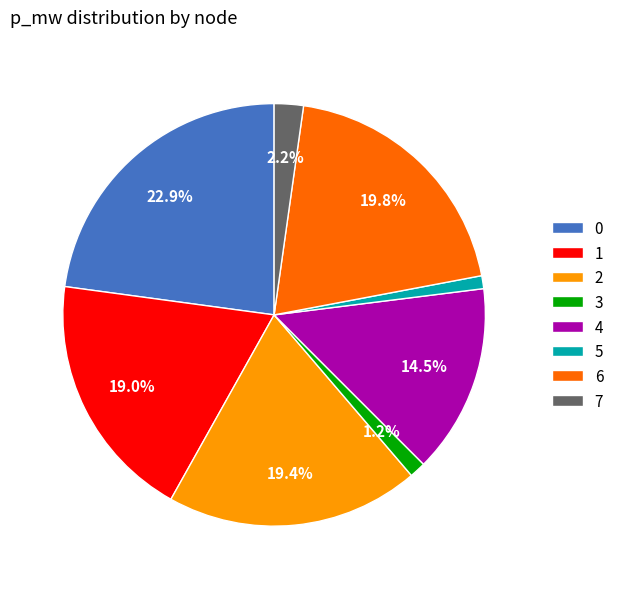

Do 1 and 6 together represent more than half of the pie?

No